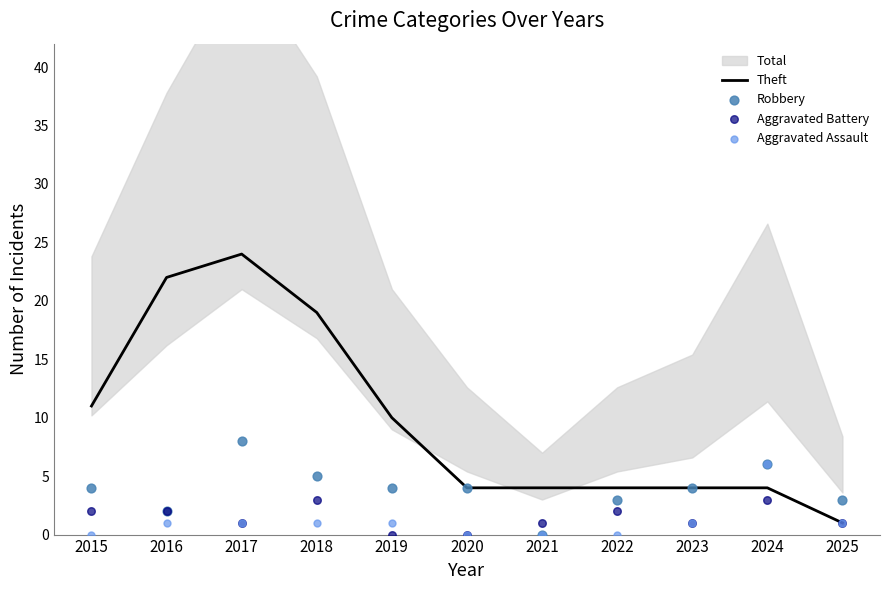

The Theft series shows 13 at 2019. True or false?

False